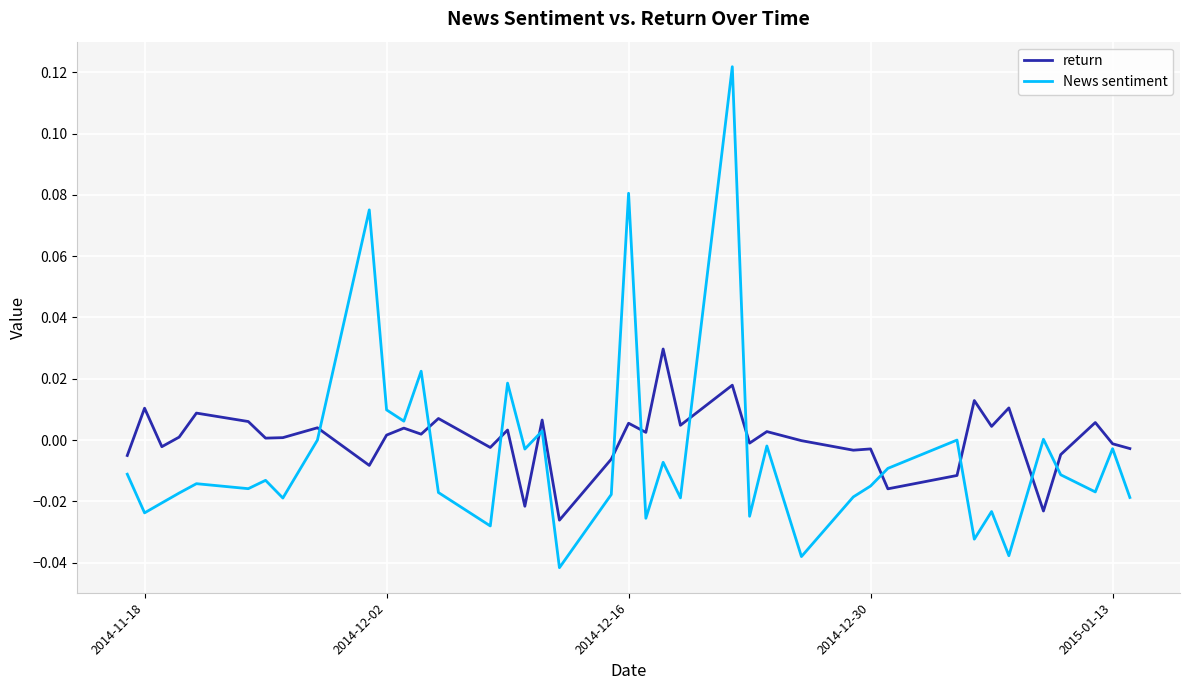

How many intersections are there between News sentiment and return?

12